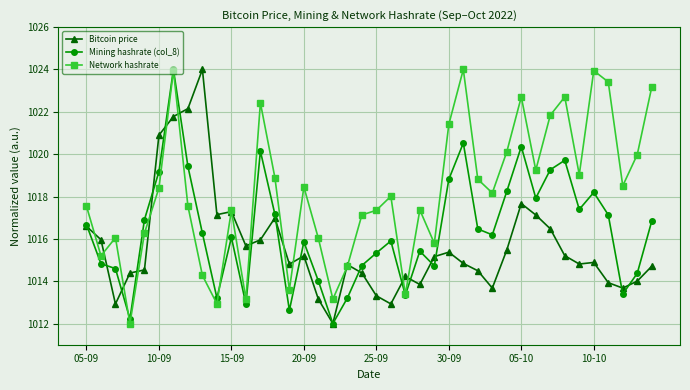

True or false: Network hashrate has more than 1 interior local peaks.

True